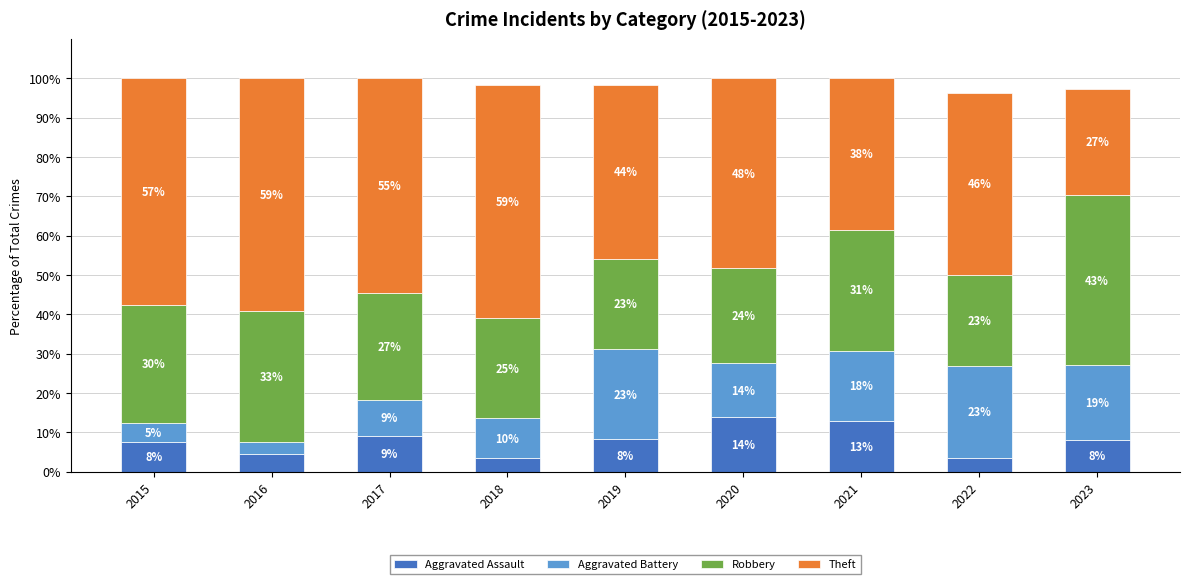

What is the sum of all Aggravated Assault values?

71.0